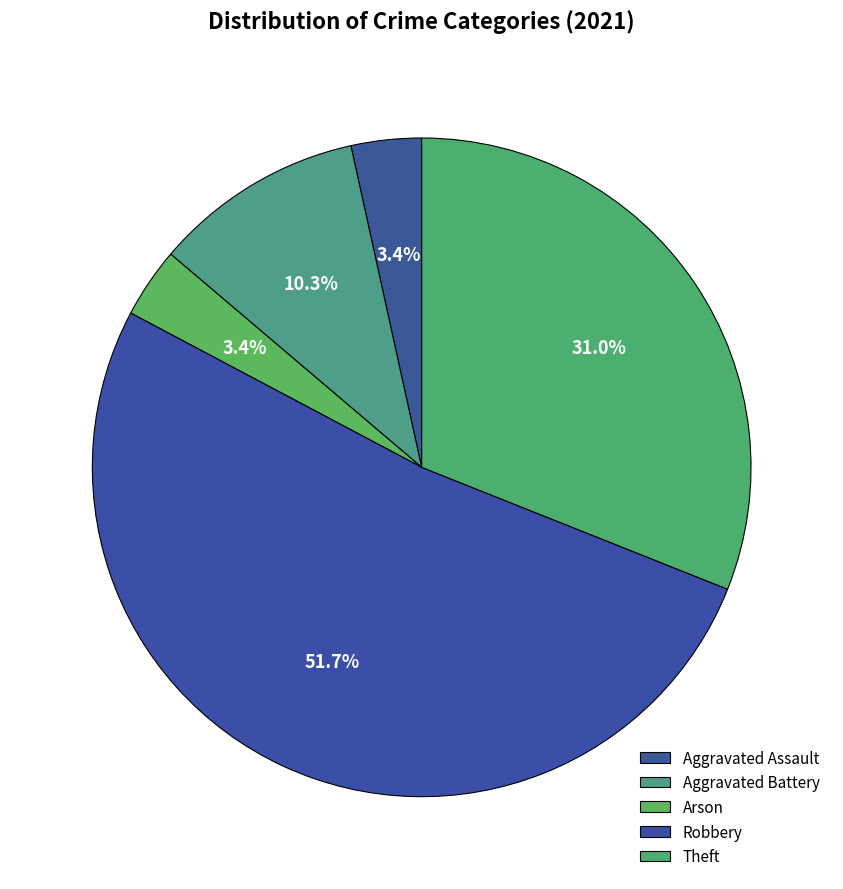

Between Arson and Robbery, which is larger?

Robbery